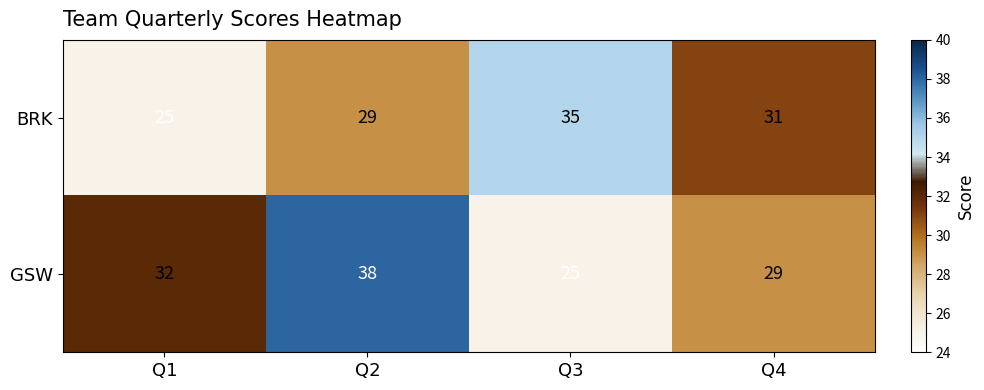

Rank the series at Q2 from lowest to highest value.

BRK, GSW